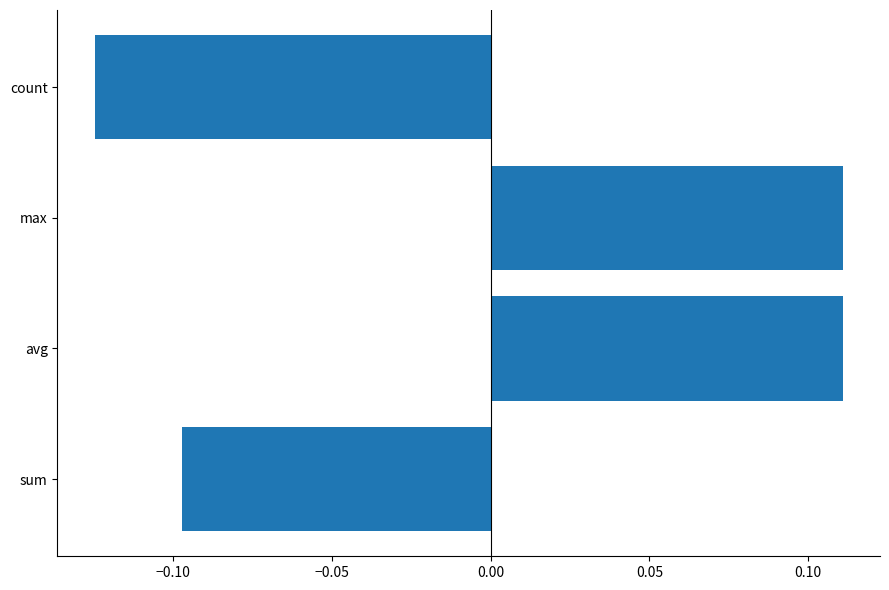

The value at count is -0.2. True or false?

False